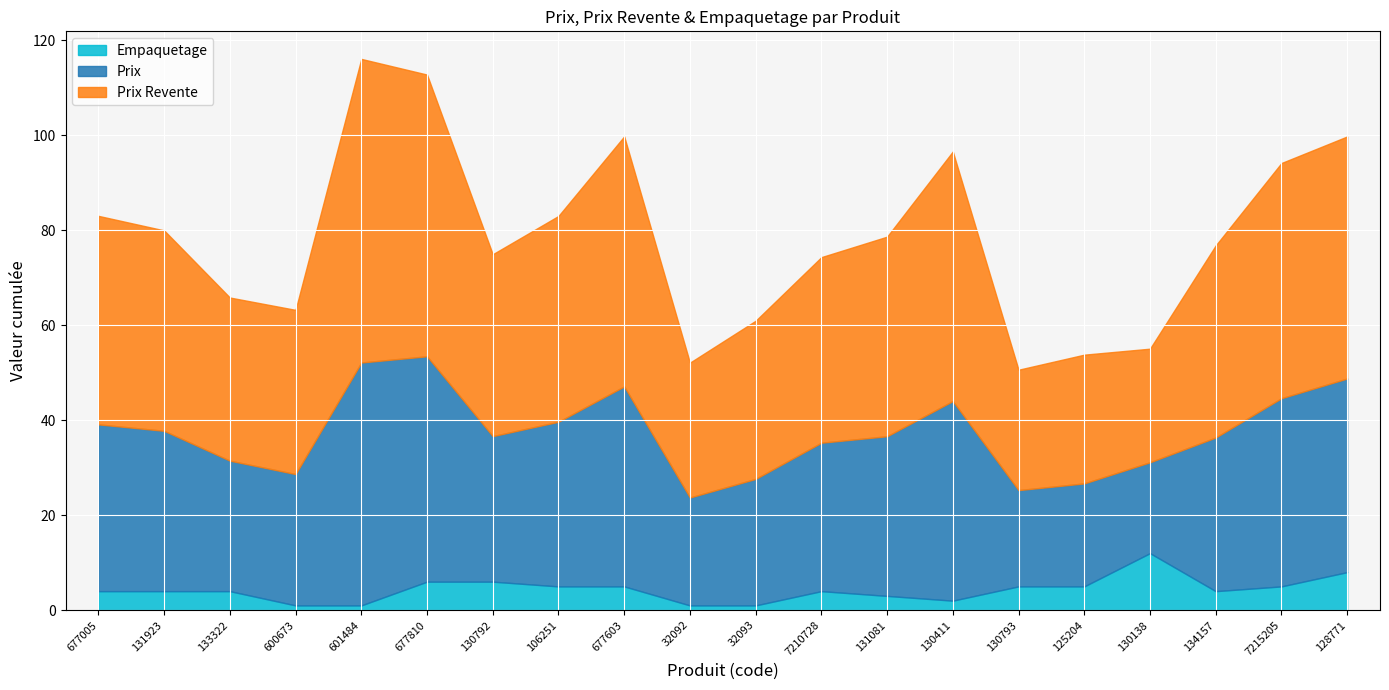

True or false: Empaquetage and Prix cross at least once.

False